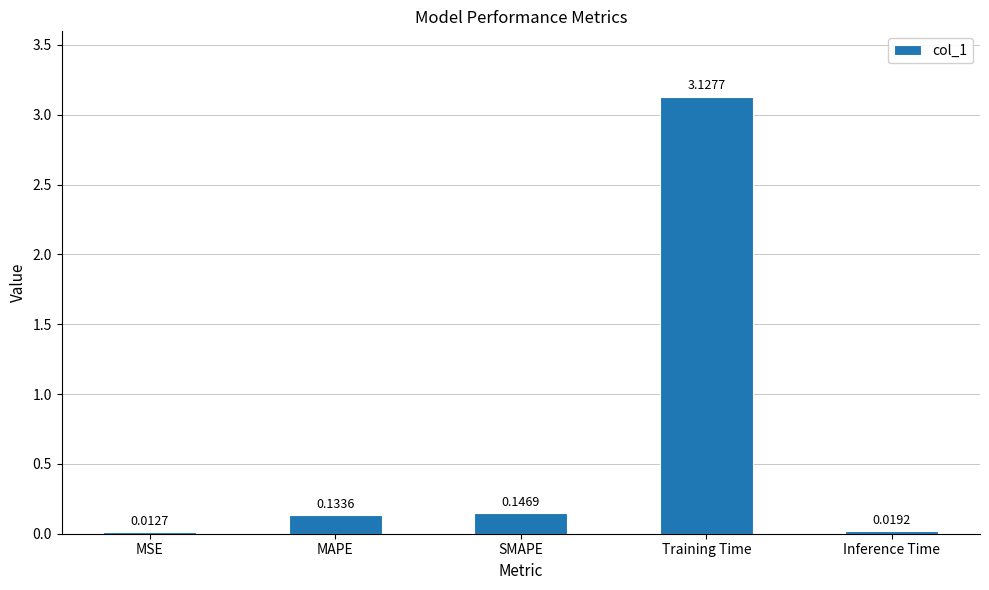

What is the label of the 1st bar from the right?

Inference Time